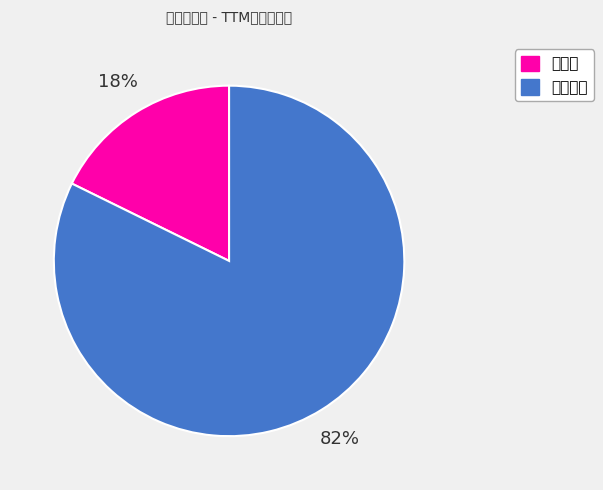

Is there a majority slice in this chart?

Yes